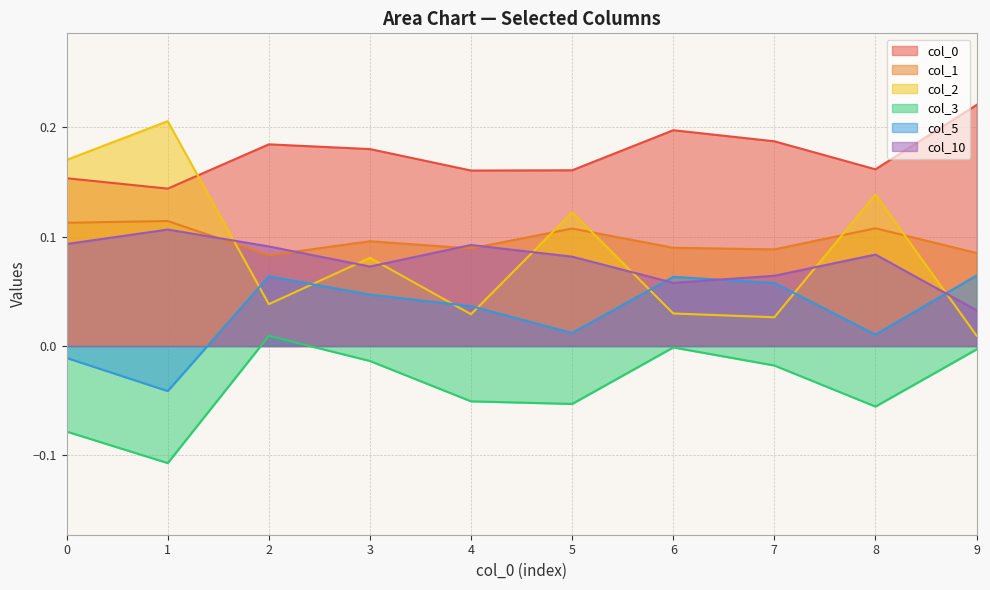

Where is 1 nearest to the value 0?

2